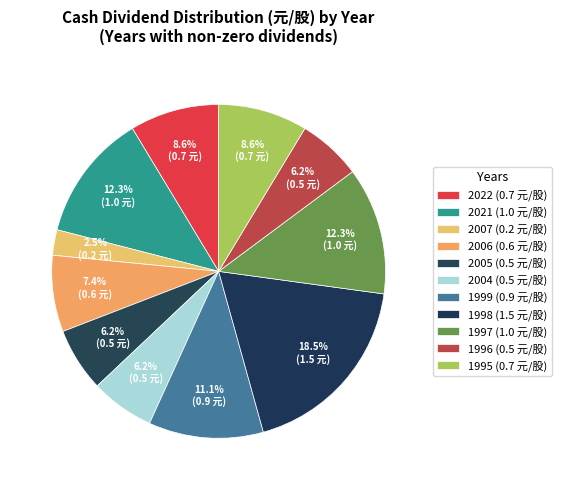

To the nearest percent, what is the difference between the largest and smallest slice percentages?

16%